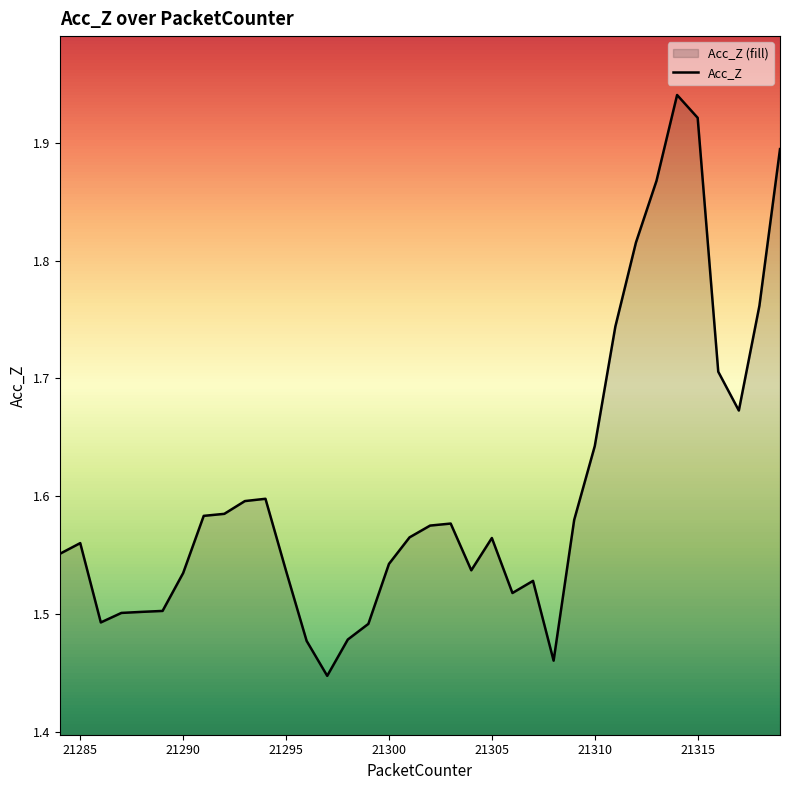

Where is the first local minimum?

21286